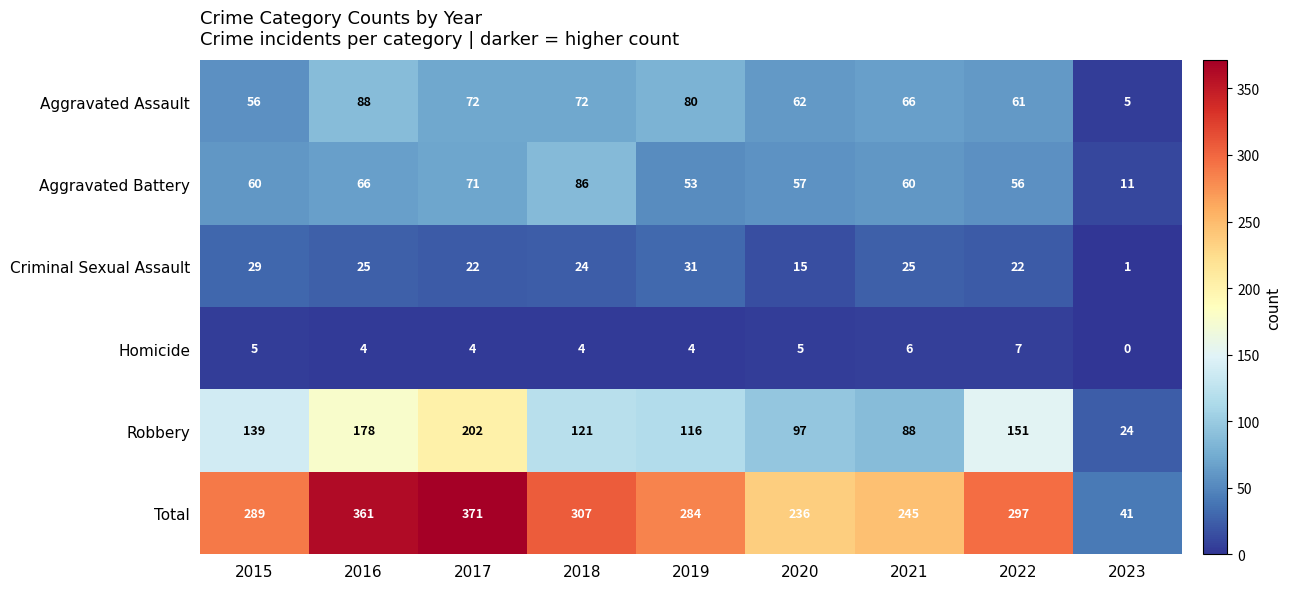

What is the total value across all series at 2021?

490